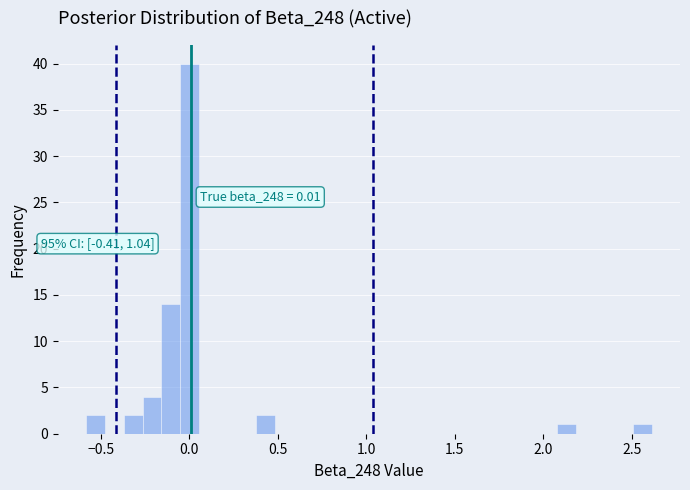

Around what value on the x-axis is the tallest bar? Give the approximate position of its centre, as read against the axis.

0.00